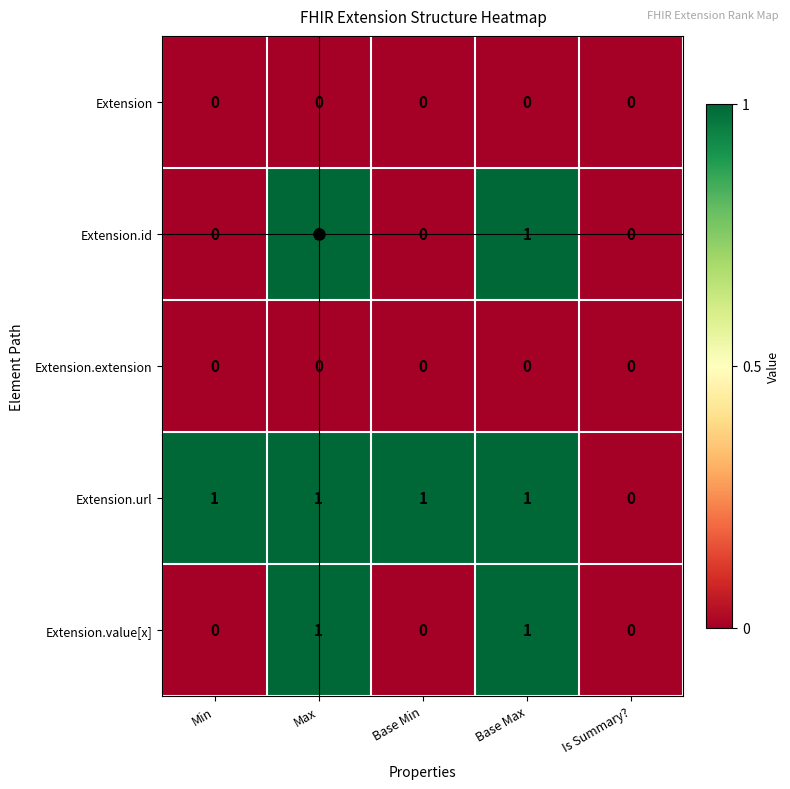

Count the number of data series in this chart.

5